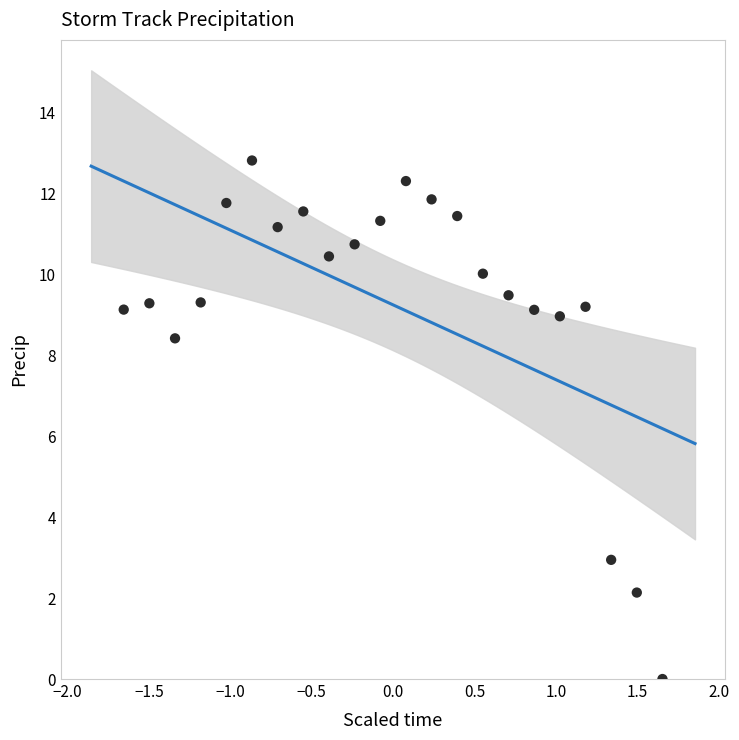

What Y value in the scatter plot is closest to 6?

8.4